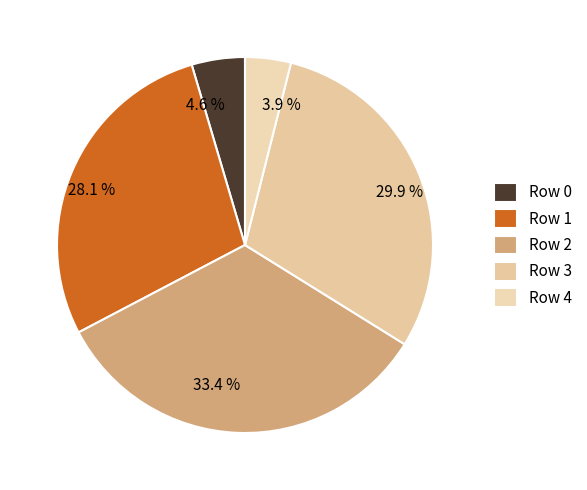

How much of the chart is everything except Row 1?

71.9%